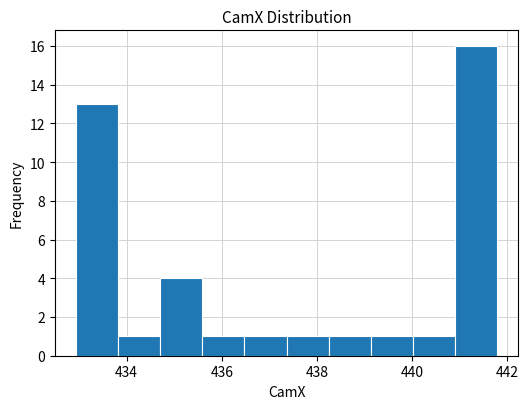

Which range on the x-axis has the tallest bar?

441.0 to 441.8